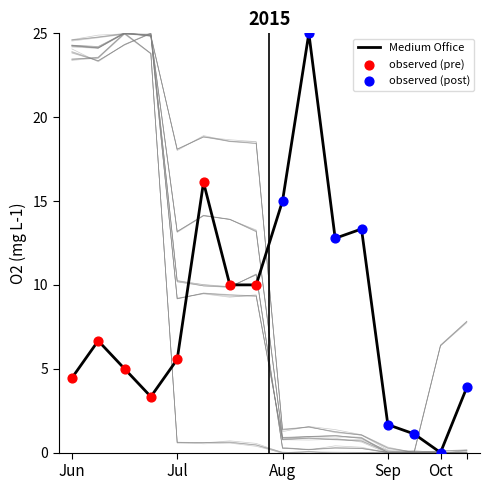

Which series contains the highest Y value?

Medium Office